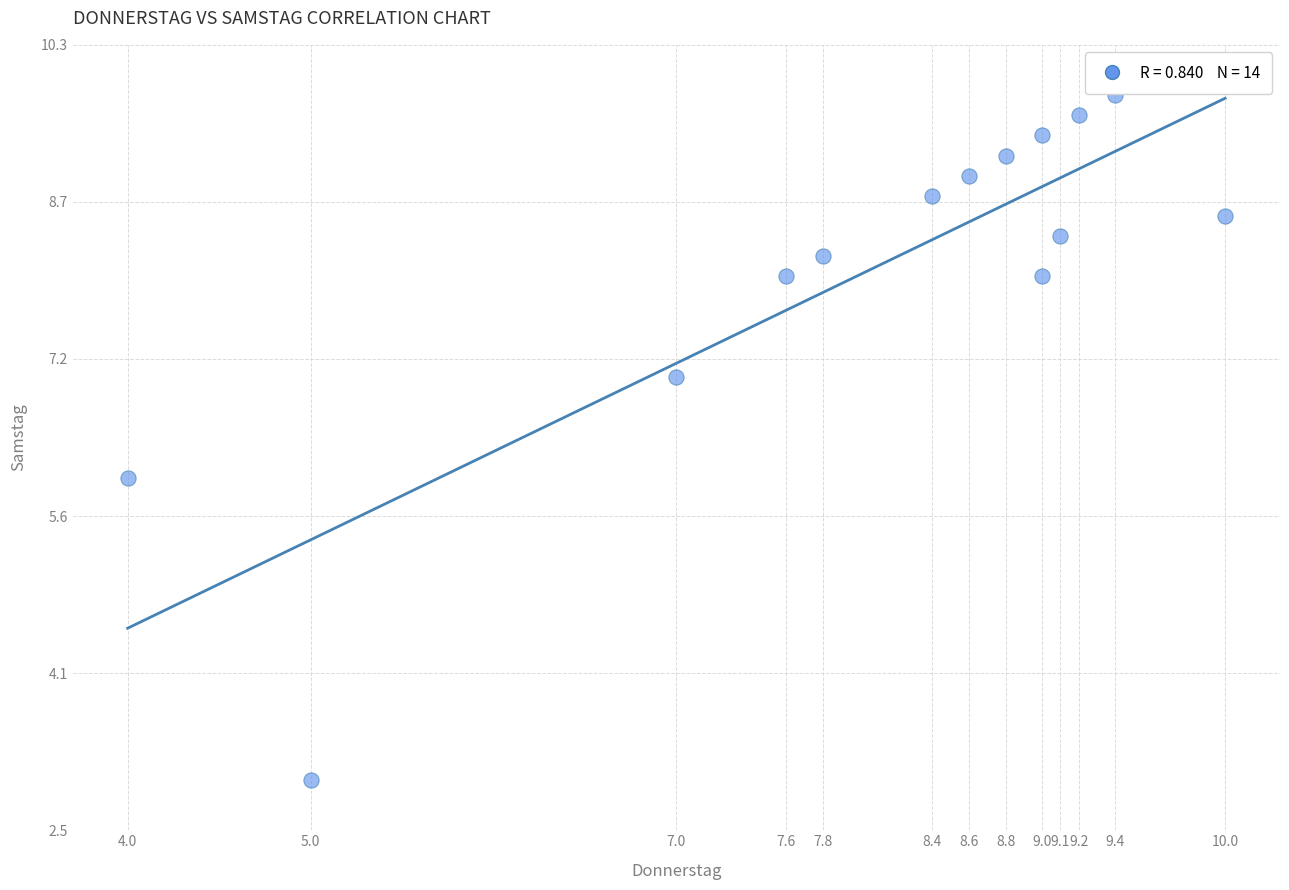

What is the range of Y values (max minus min)?

6.8